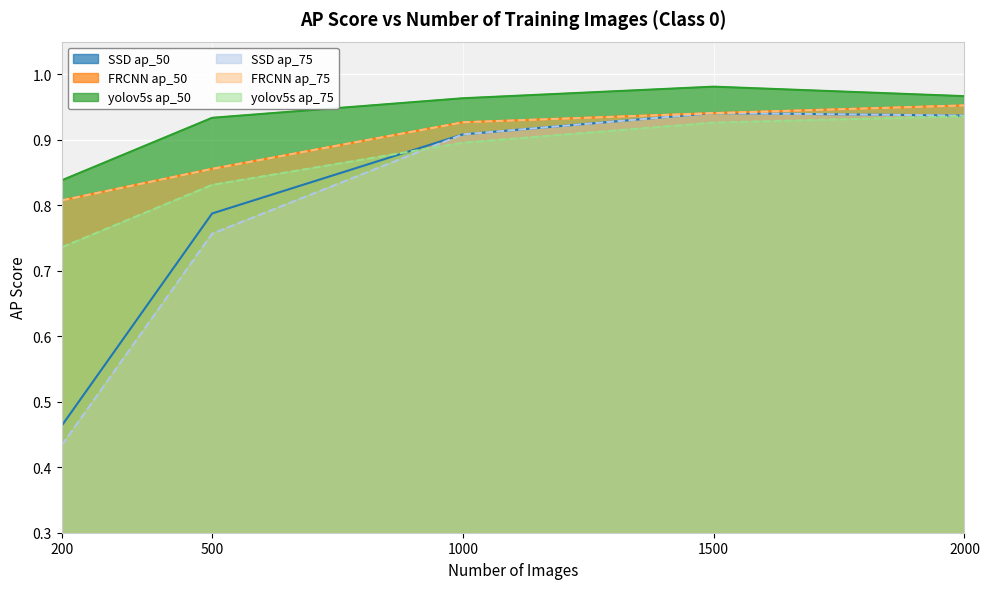

Is the value of yolov5s ap_75 at 200 greater than the value of FRCNN ap_75 at 2000?

No